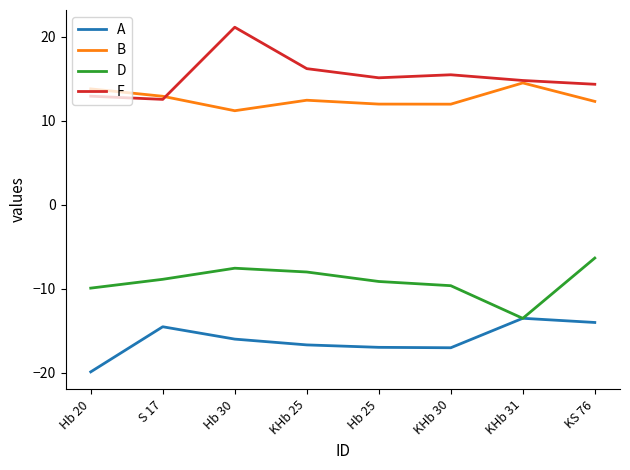

Is it true that A equals -3.5 at Hb 25?

False